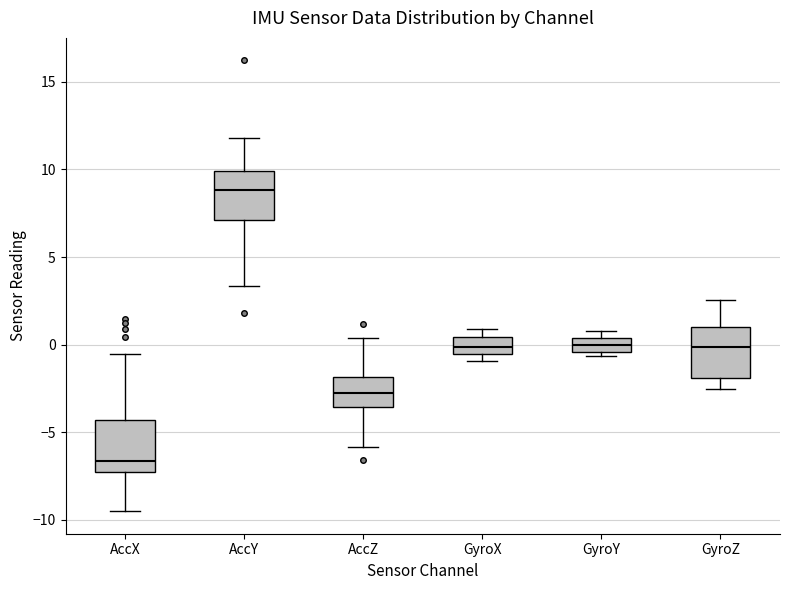

Which box has the highest median line?

AccY